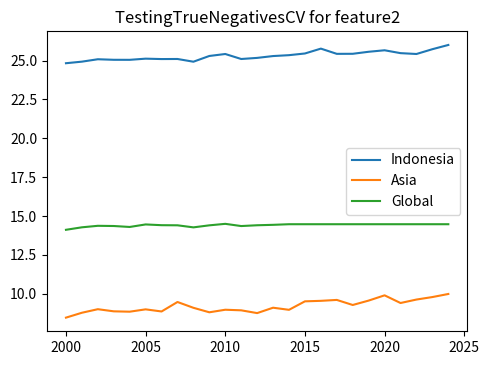

Which series has the largest total across all categories?

Indonesia